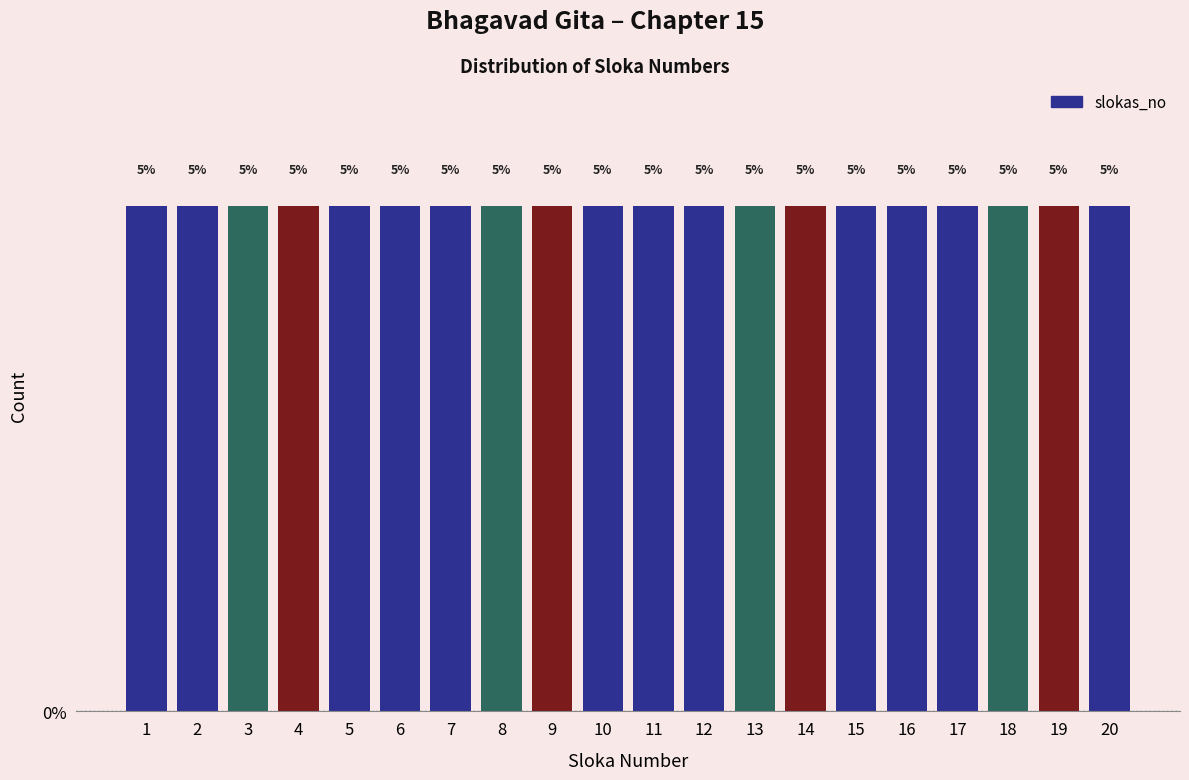

What is the height of the bar covering 3.5 to 4.5 on the x-axis?

5